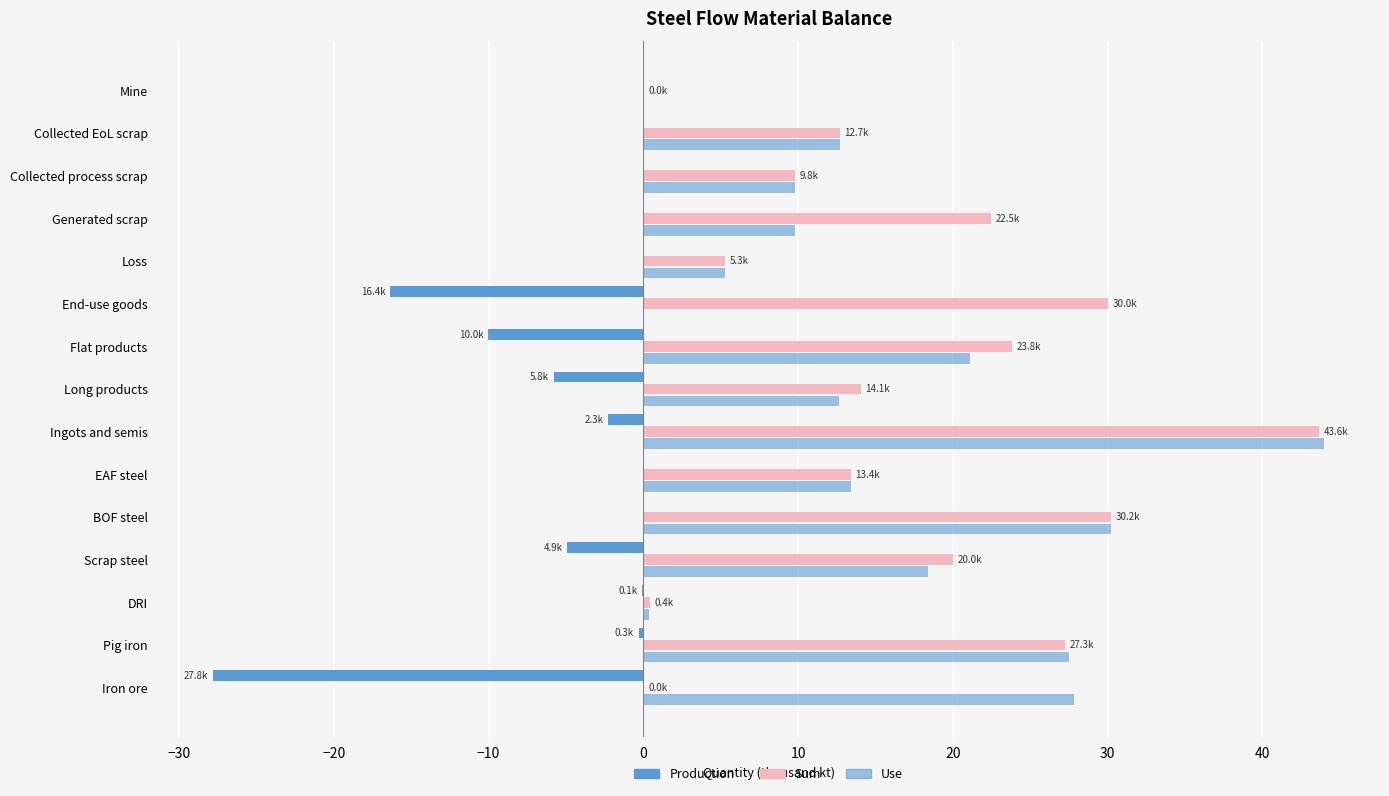

What is the difference between the second highest and second lowest values in the Sum series?

30.2